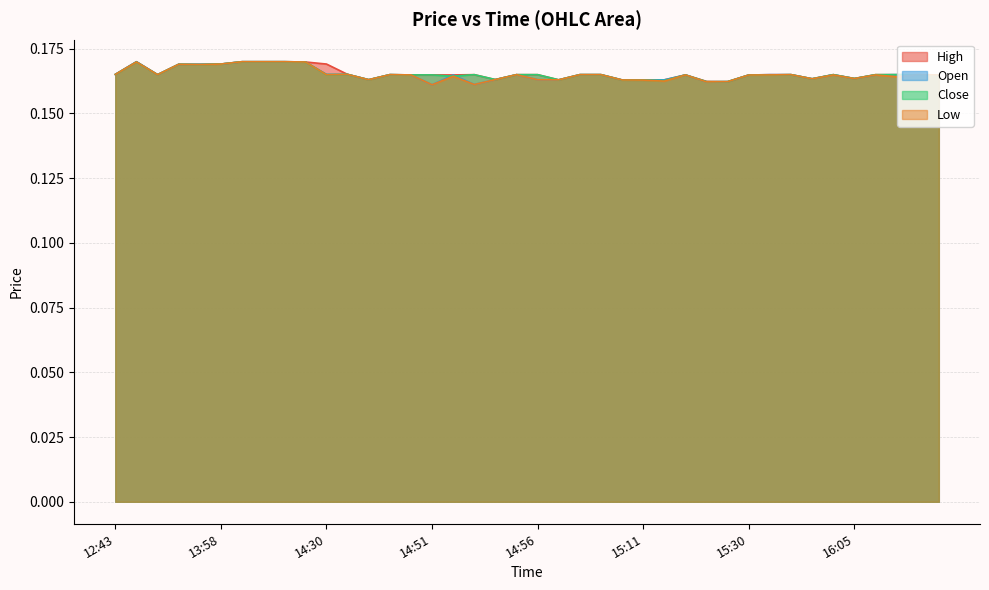

True or false: o and h intersect in this chart.

False